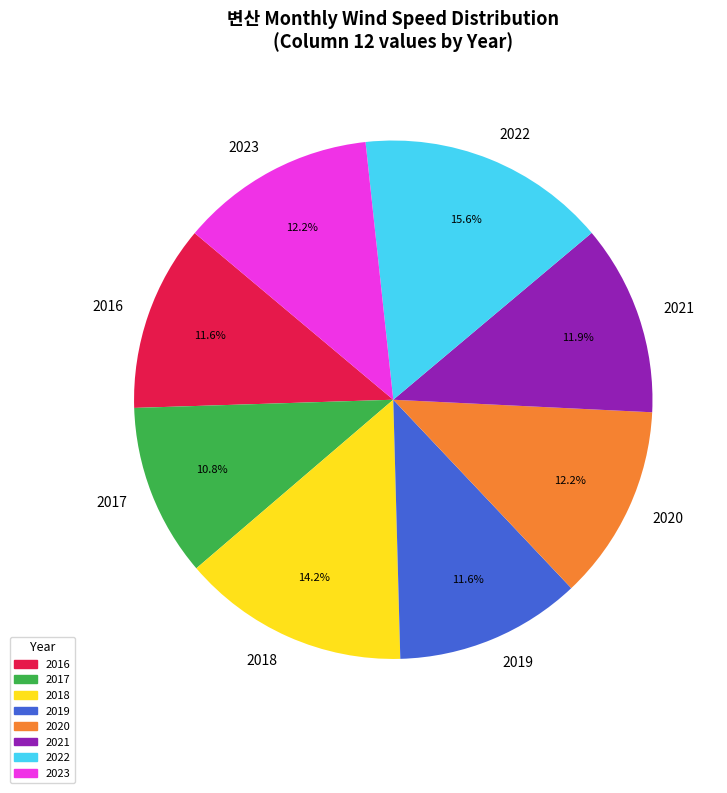

Which slice is the smallest?

2017